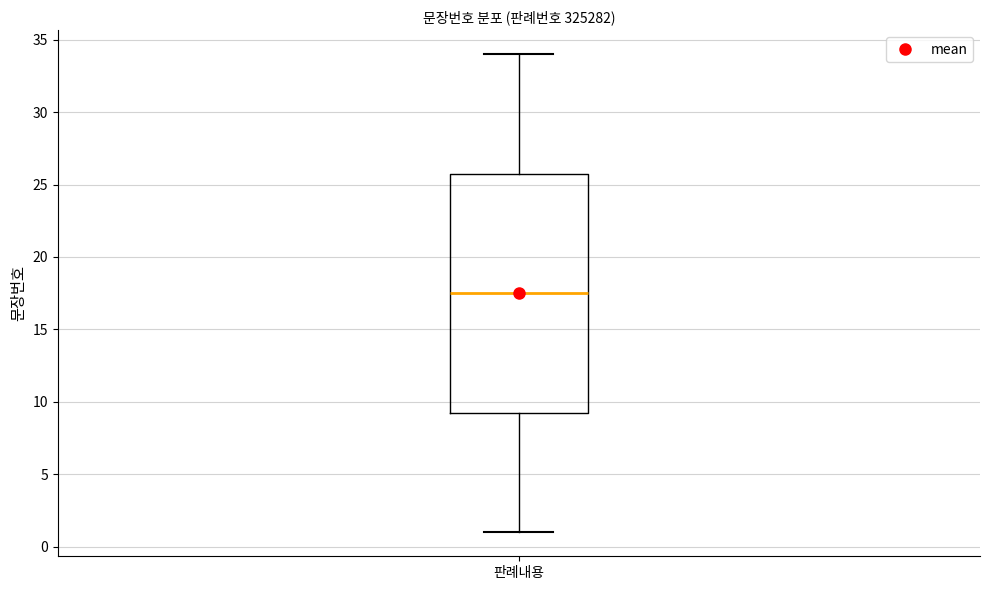

Where does the lower whisker of the box for 판례내용 end on the y-axis? The values are not printed on the chart, so give them approximately, as read against the axis.

1.0